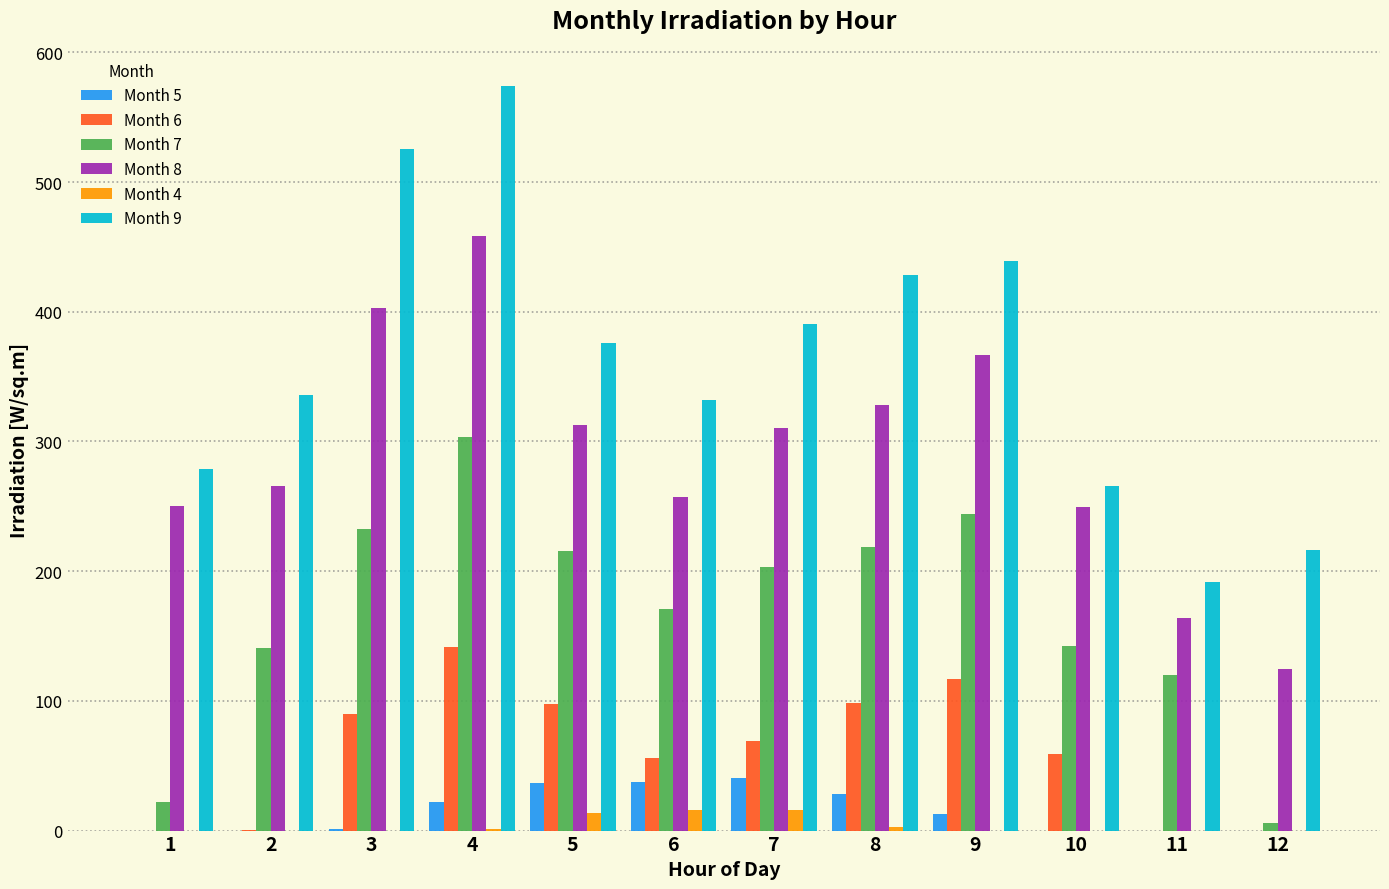

How many values in the Month 4 series exceed 0?

5